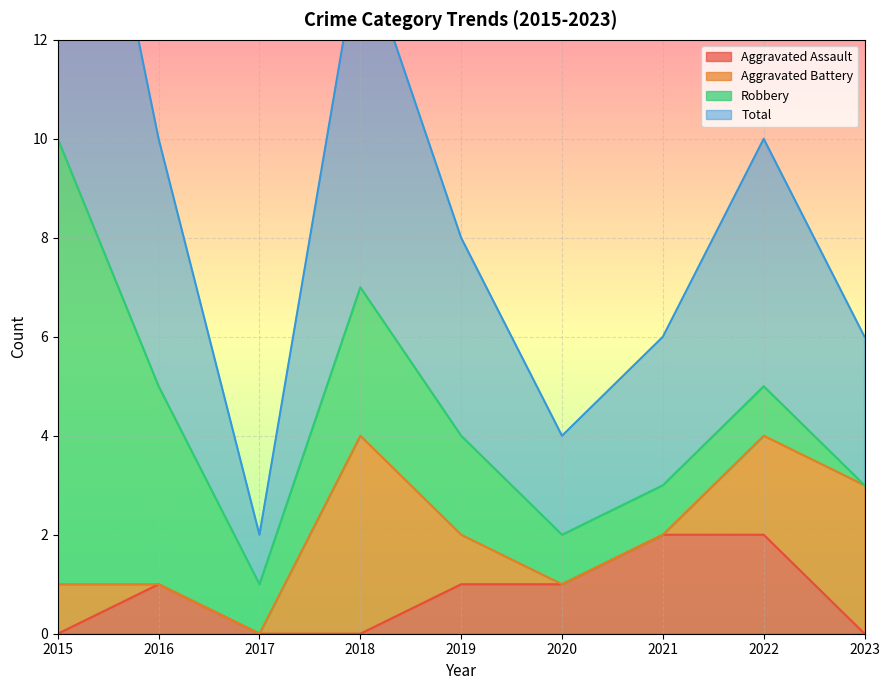

True or false: Aggravated Assault has a value of 1 at 2019.

True